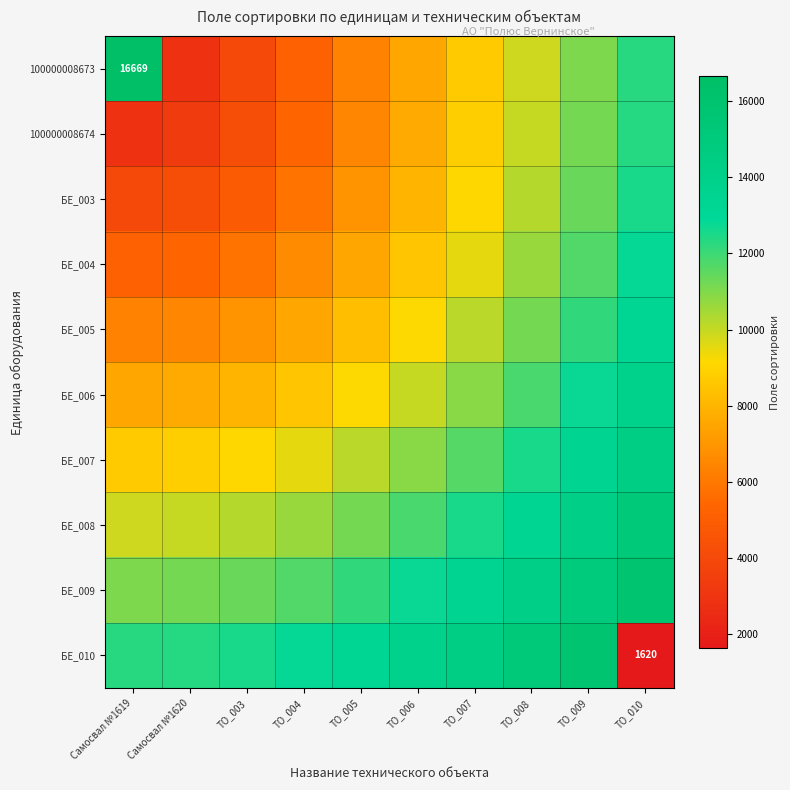

How many values in the БЕ_005 series exceed 9190?

5